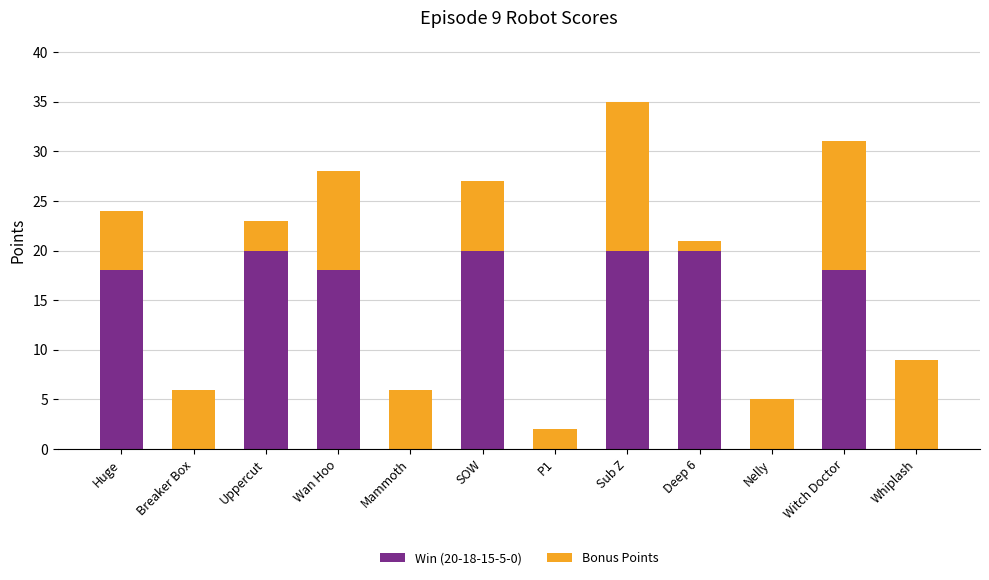

The value of Win (20-18-15-5-0) at Witch Doctor is 25. True or false?

False